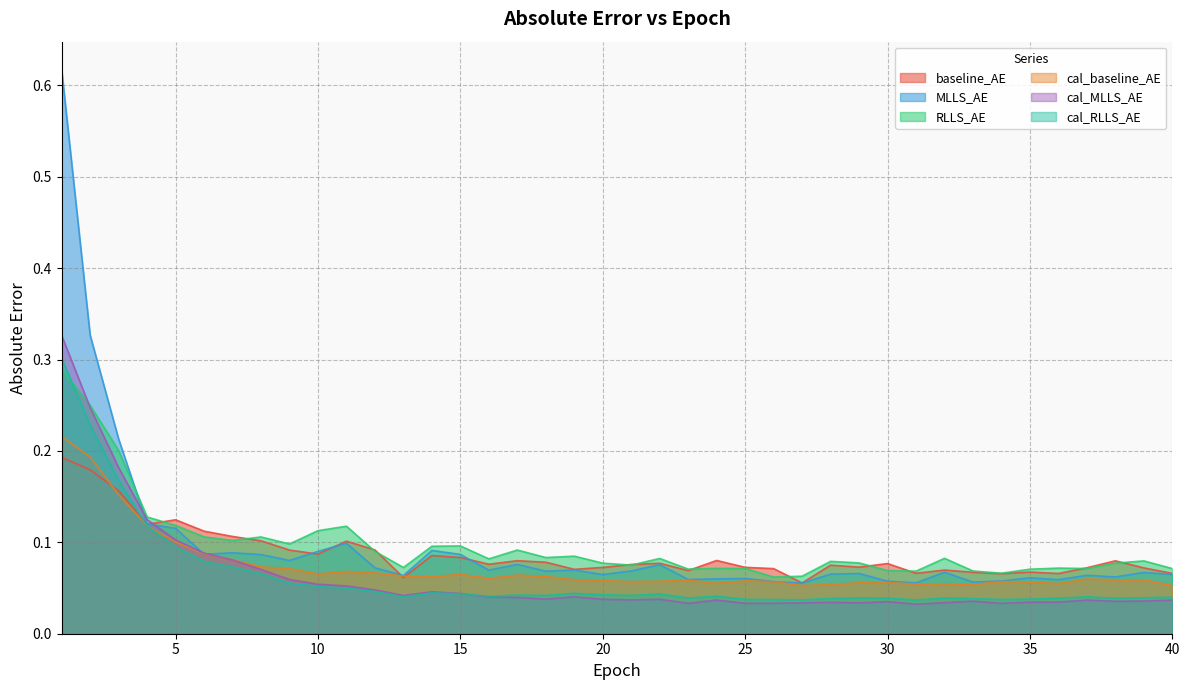

What is the highest value of the cal_MLLS_AE series?

0.3